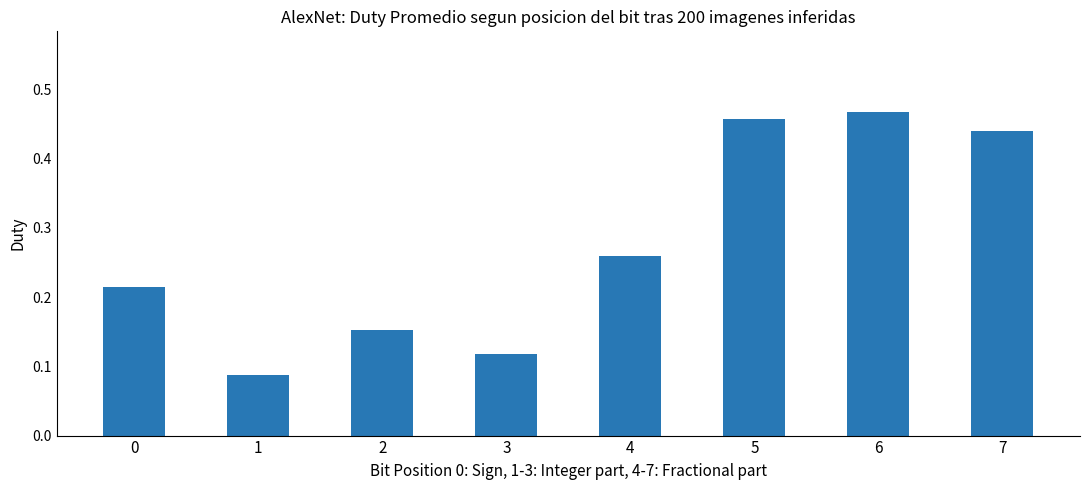

Count the number of categories in the chart.

8